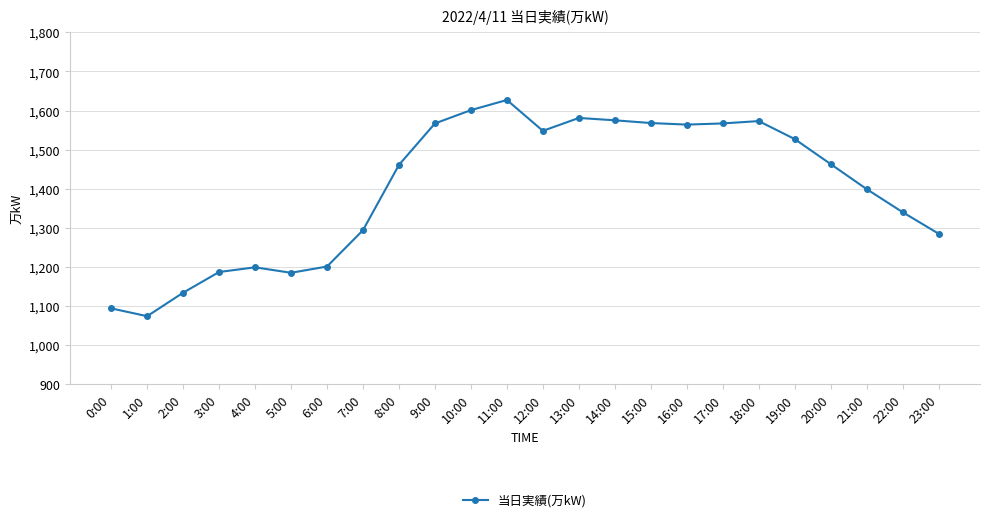

How many categories are shown in the chart?

24